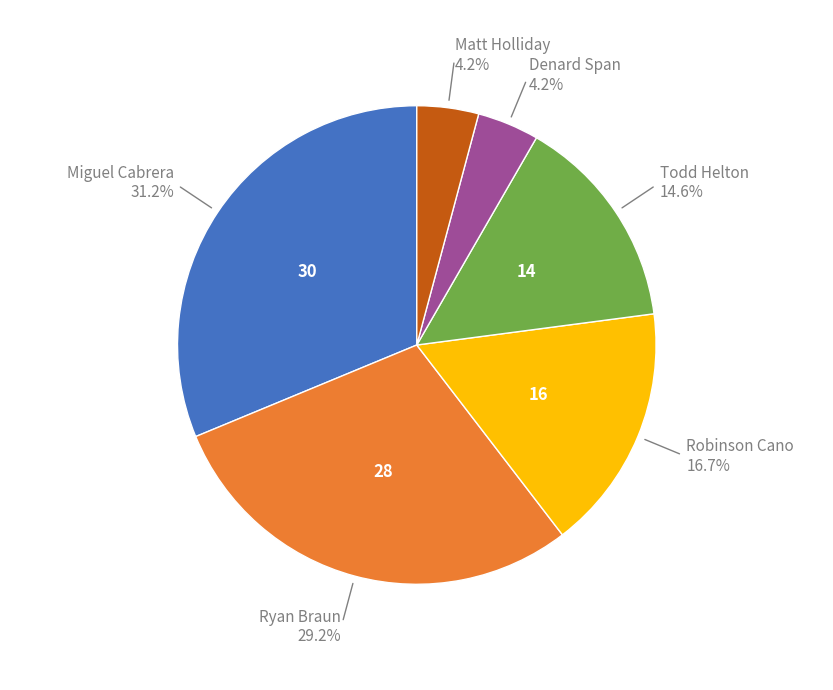

Is there a majority slice in this chart?

No